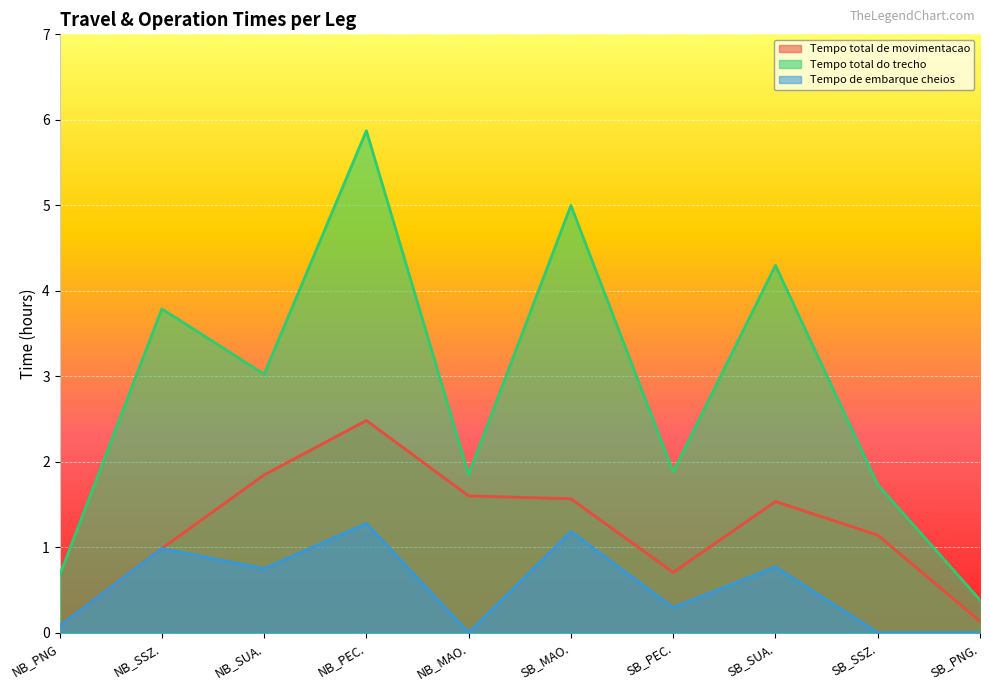

True or false: Tempo total de movimentacao and Tempo total do trecho intersect in this chart.

False